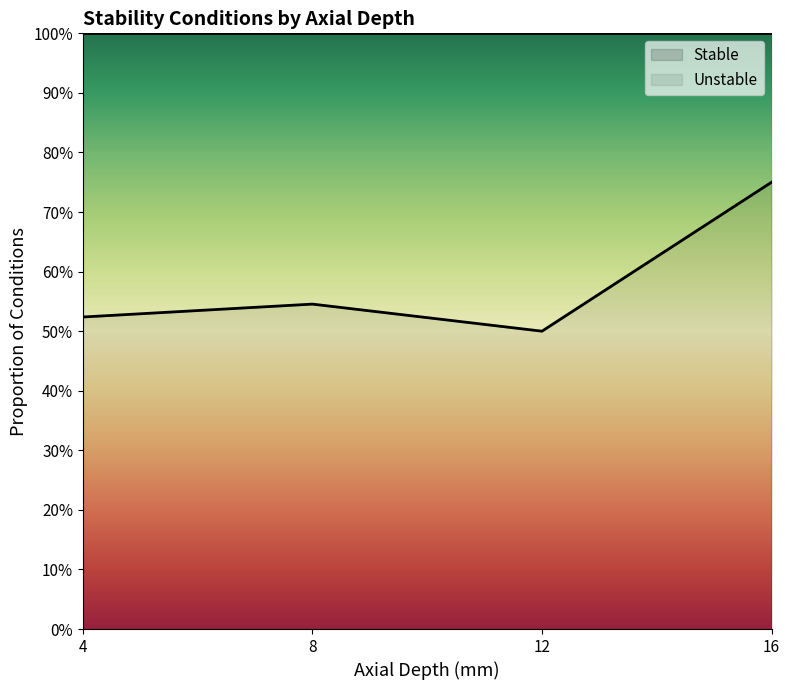

Reading left to right, extract all data points from this chart.

4=0.5	8=0.5	12=0.5	16=0.8